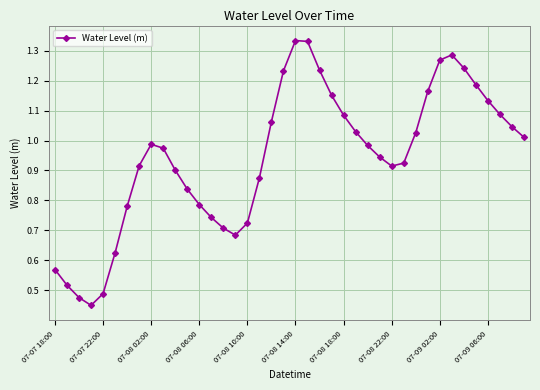

What is the sum of all values?

37.7